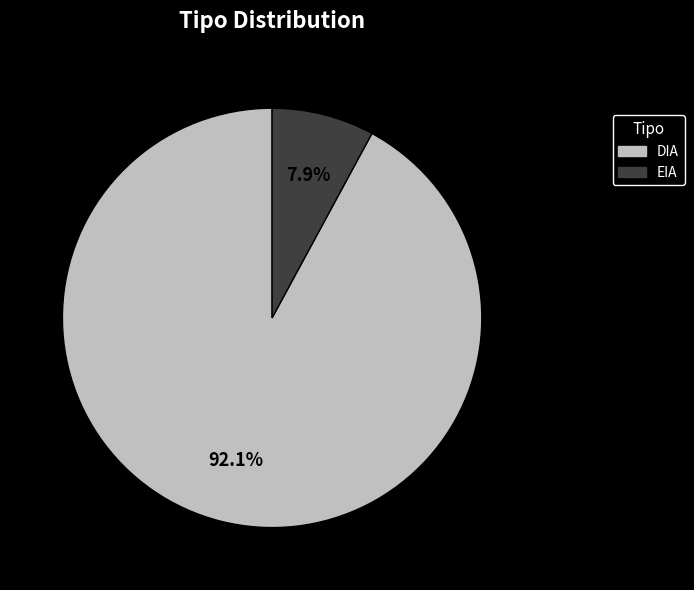

How many slices are in this pie chart?

2